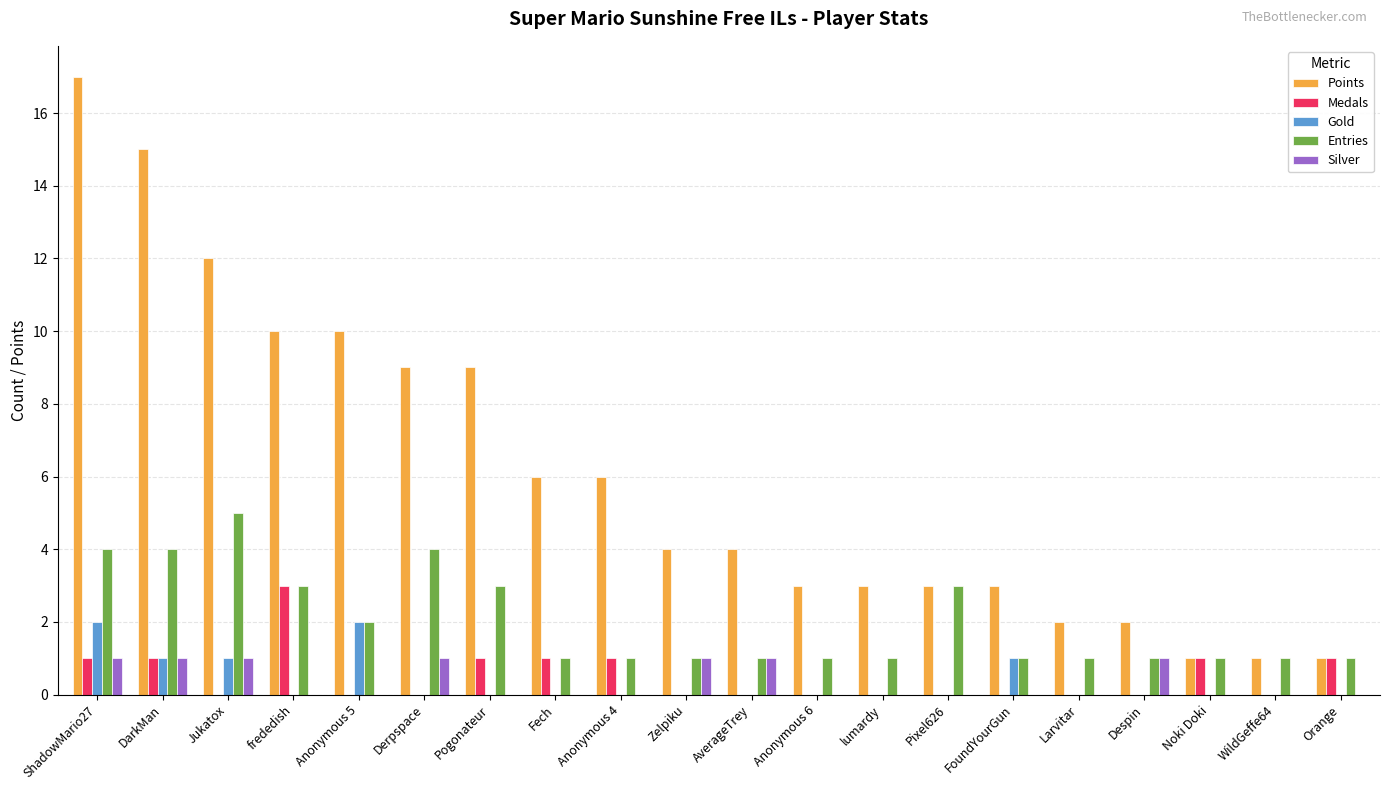

What is the sum of all Medals values?

10